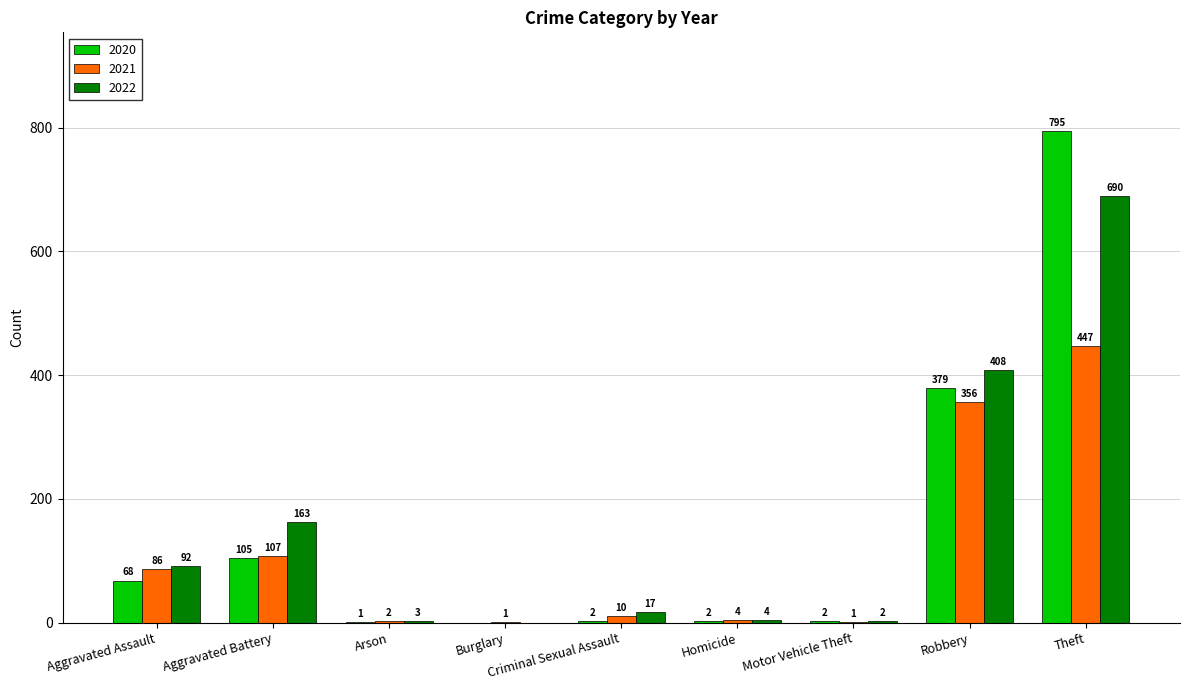

How many positive values does the 2020 series have?

8